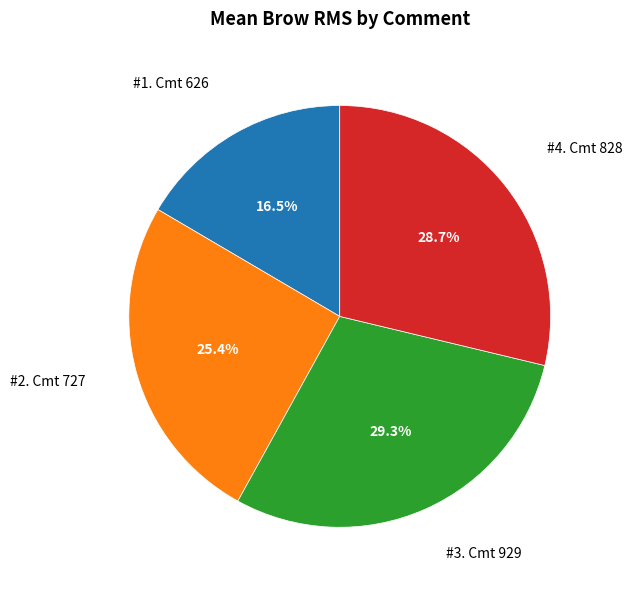

How many slices are in this pie chart?

4